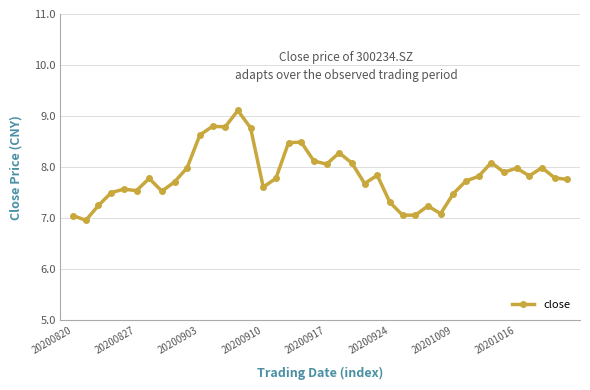

What is the maximum value shown in the chart?

9.1